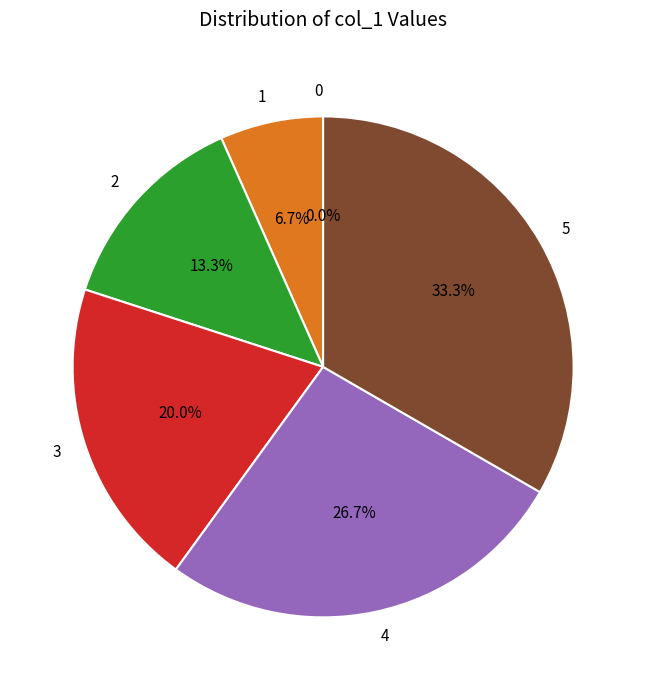

Rank the categories by value from lowest to highest.

0, 1, 2, 3, 4, 5